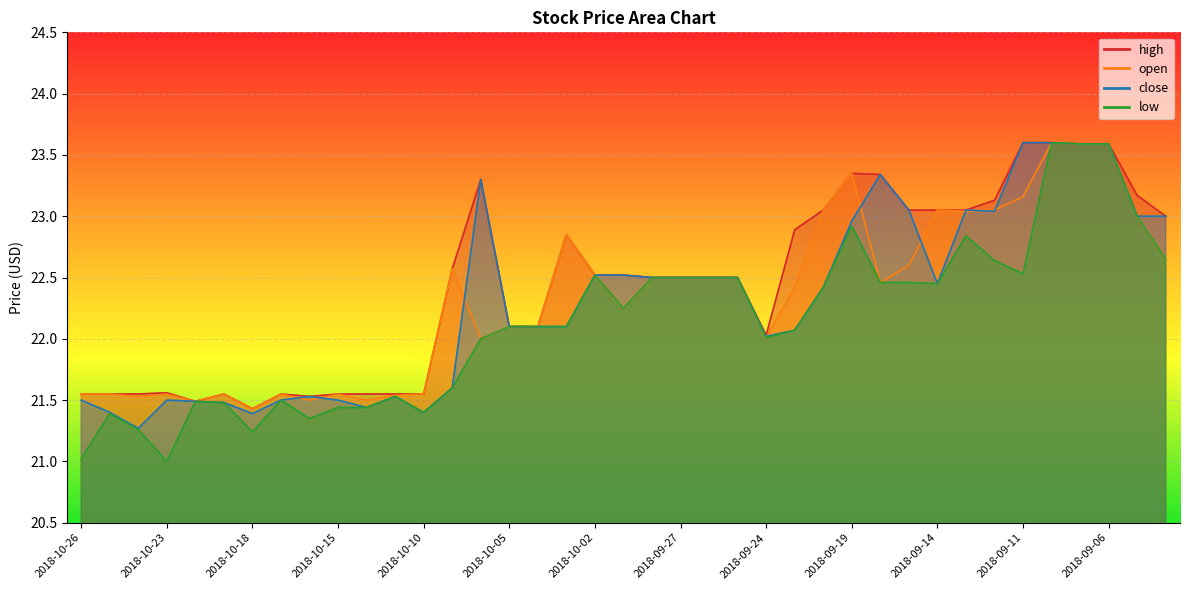

List the labels in order of low value, smallest first.

2018-10-23, 2018-10-26, 2018-10-18, 2018-10-24, 2018-10-16, 2018-10-25, 2018-10-10, 2018-10-15, 2018-10-12, 2018-10-19, 2018-10-22, 2018-10-17, 2018-10-11, 2018-10-09, 2018-10-08, 2018-09-24, 2018-09-21, 2018-10-05, 2018-10-04, 2018-10-03, 2018-10-01, 2018-09-20, 2018-09-14, 2018-09-18, 2018-09-17, 2018-09-28, 2018-09-27, 2018-09-26, 2018-09-25, 2018-10-02, 2018-09-11, 2018-09-12, 2018-09-04, 2018-09-13, 2018-09-19, 2018-09-05, 2018-09-07, 2018-09-06, 2018-09-10